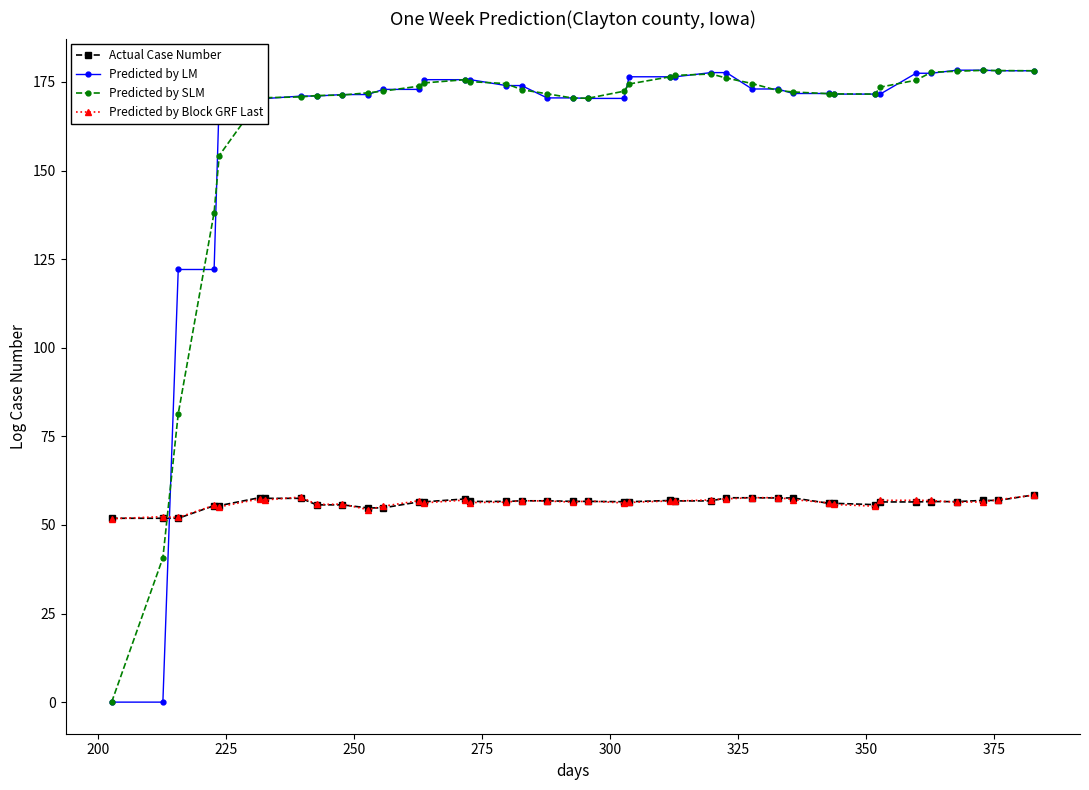

What is the maximum value for Predicted by LM?

178.3